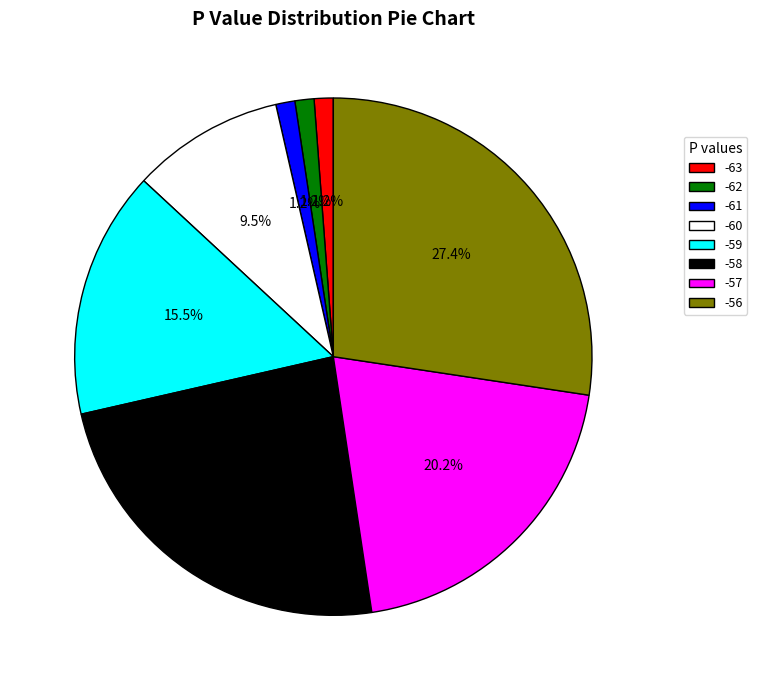

What percentage do -62 and -63 together represent?

2.4%